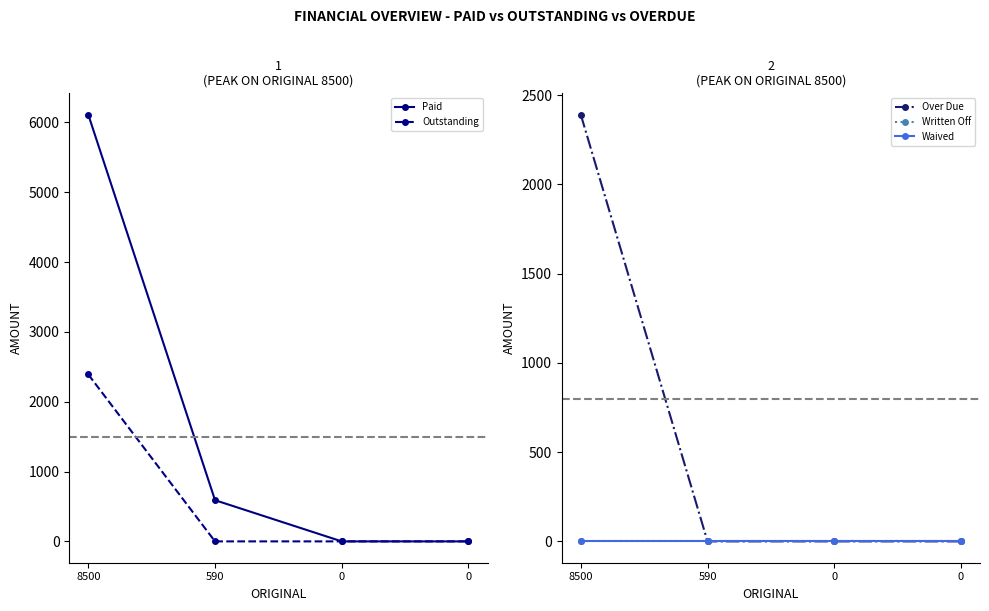

Reading right to left, what are all the values shown in this chart?

Paid: 0=0	0=0	590=590	8500=6110
Outstanding: 0=0	0=0	590=0	8500=2390
Over Due: 0=0	0=0	590=0	8500=2390
Written Off: 0=0	0=0	590=0	8500=0
Waived: 0=0	0=0	590=0	8500=0